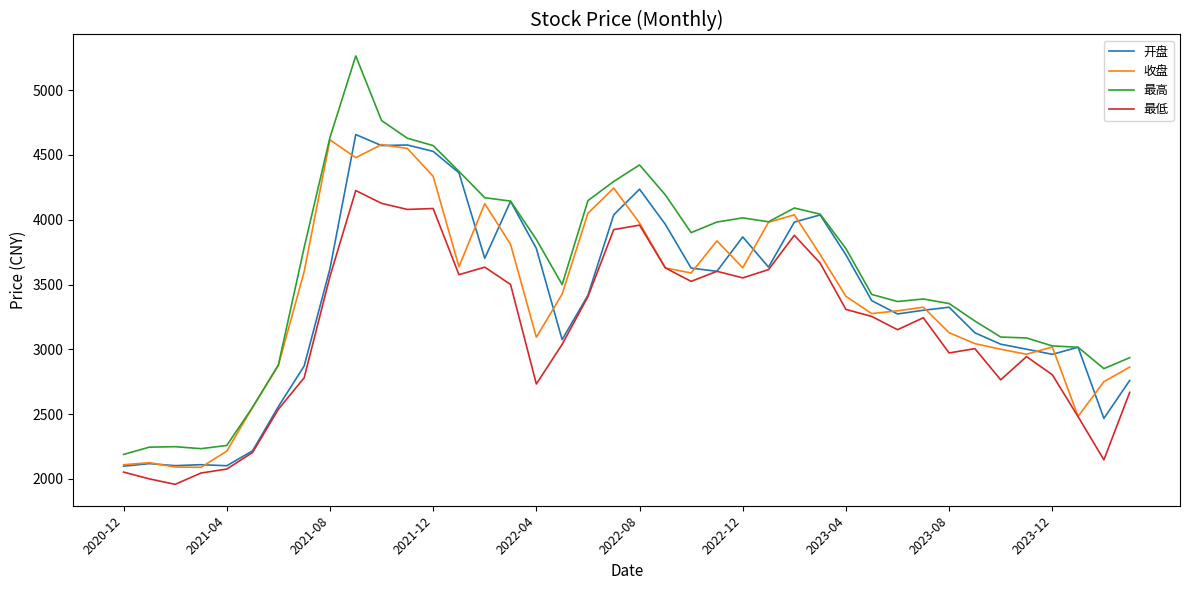

Which series has the largest range (max minus min)?

最高